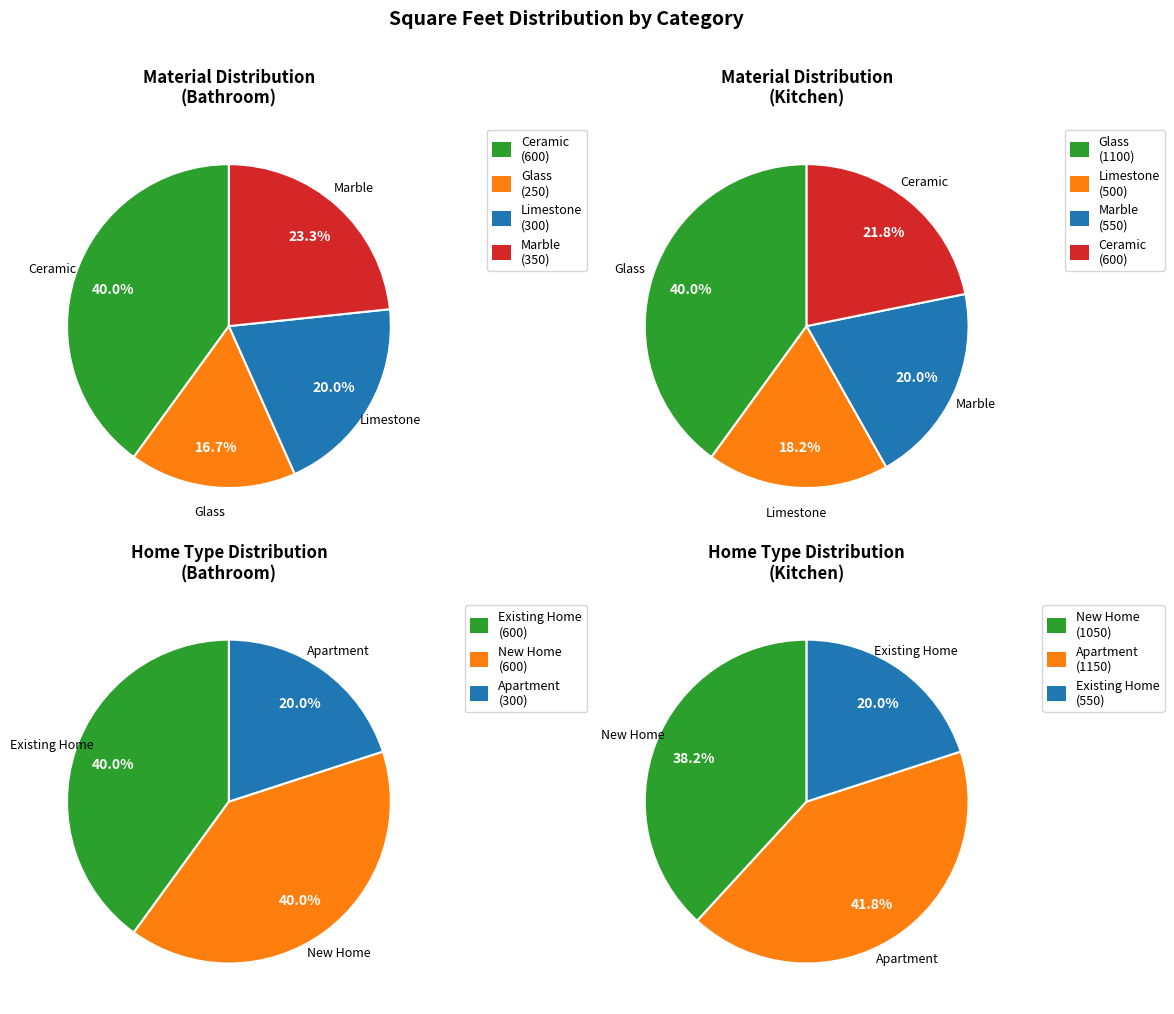

Is it true that Limestone is 20% of the pie?

True